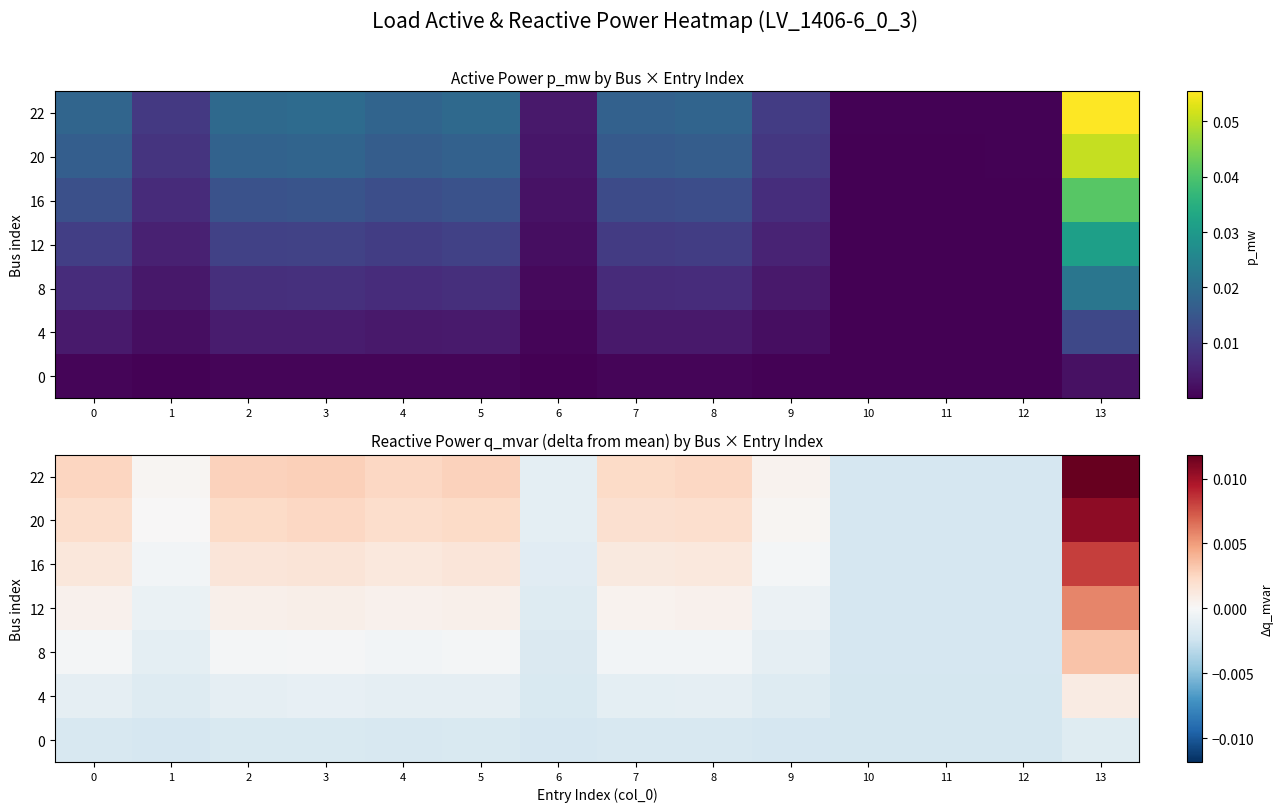

Is it true that 0 equals -0.0 at 3?

False